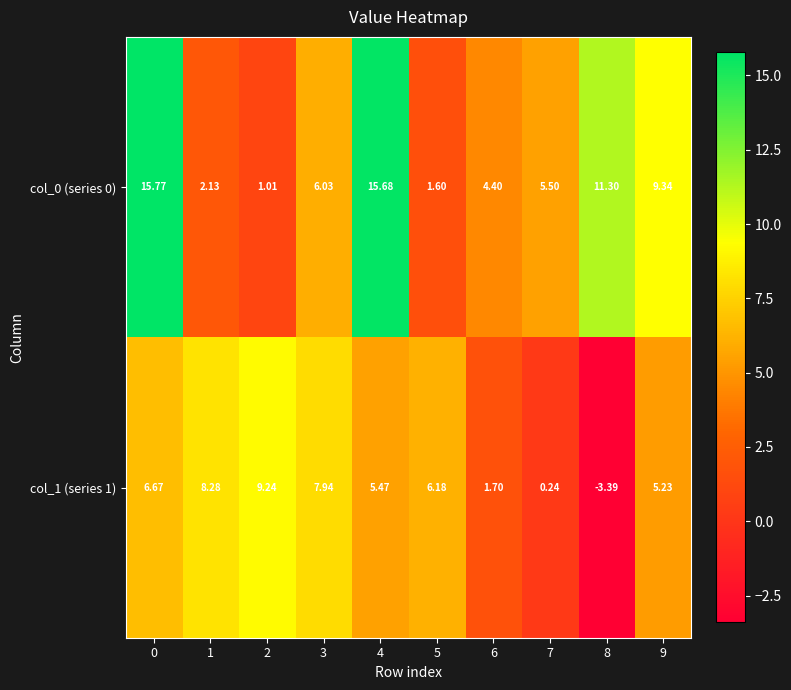

How many values in the col_0 (series 0) series are below 6?

5